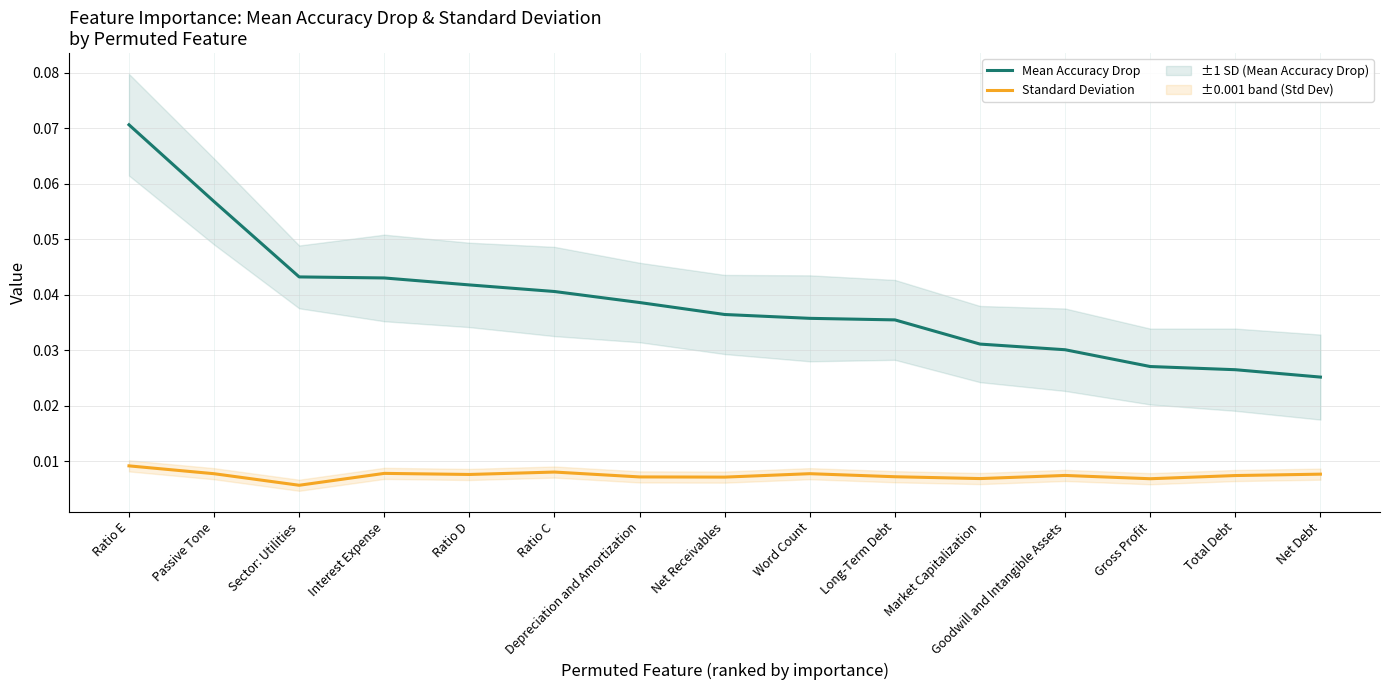

How many interior local valleys does the Standard Deviation series have?

5